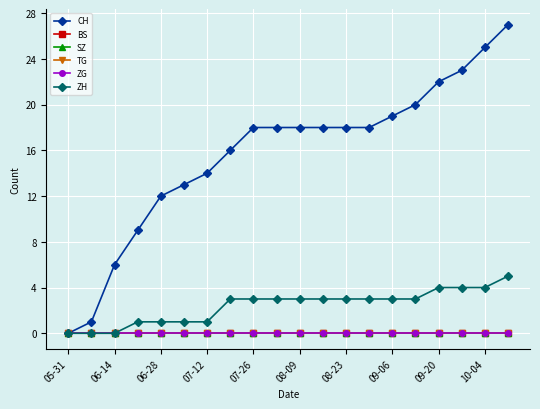

What is the sum of all ZH values?

48